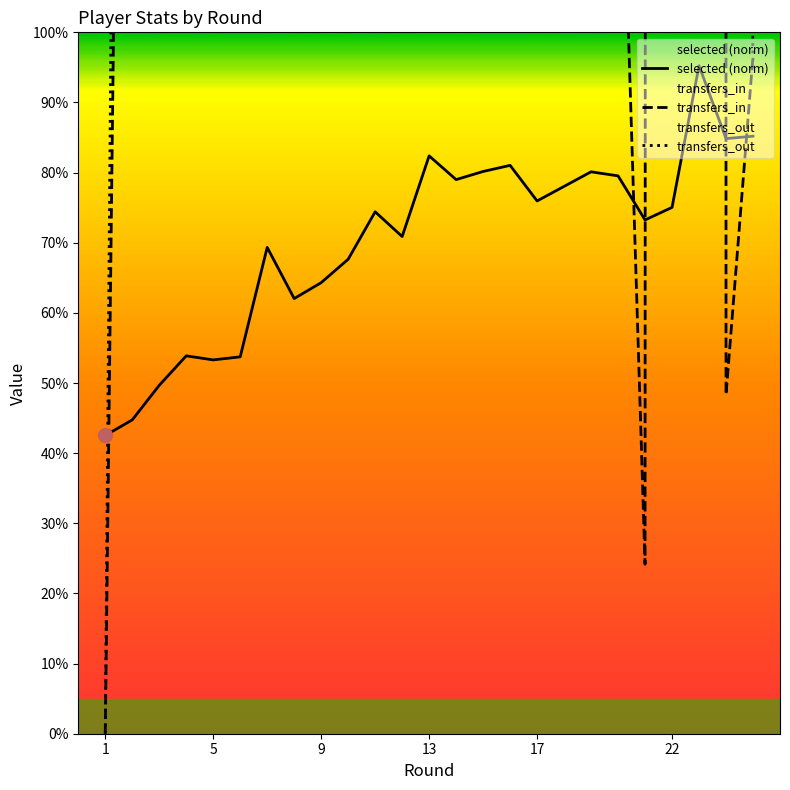

Is this an area chart (filled region under the line)?

No